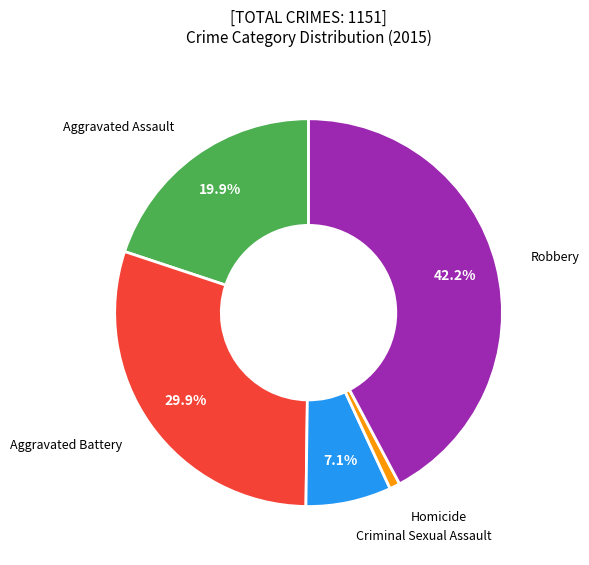

What percentage is the Robbery slice, to the nearest percent?

42%